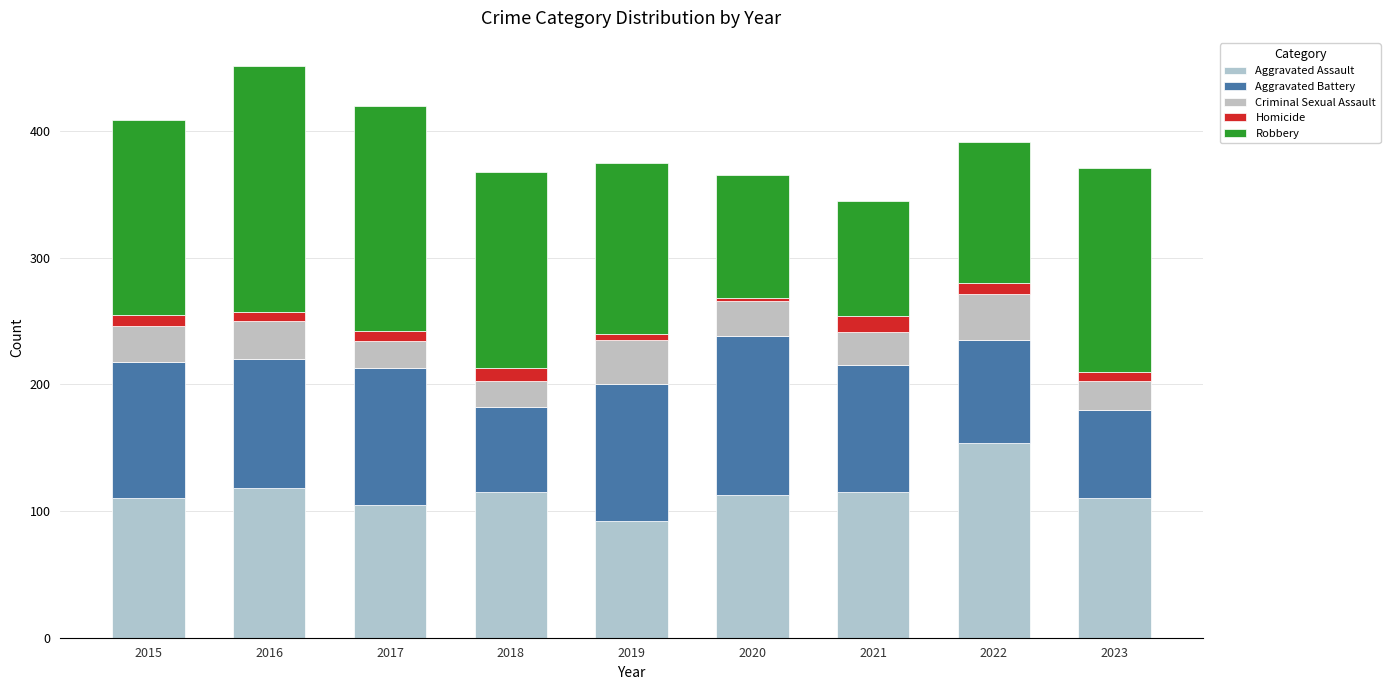

What is the difference between the Aggravated Assault values at 2018 and 2019?

23